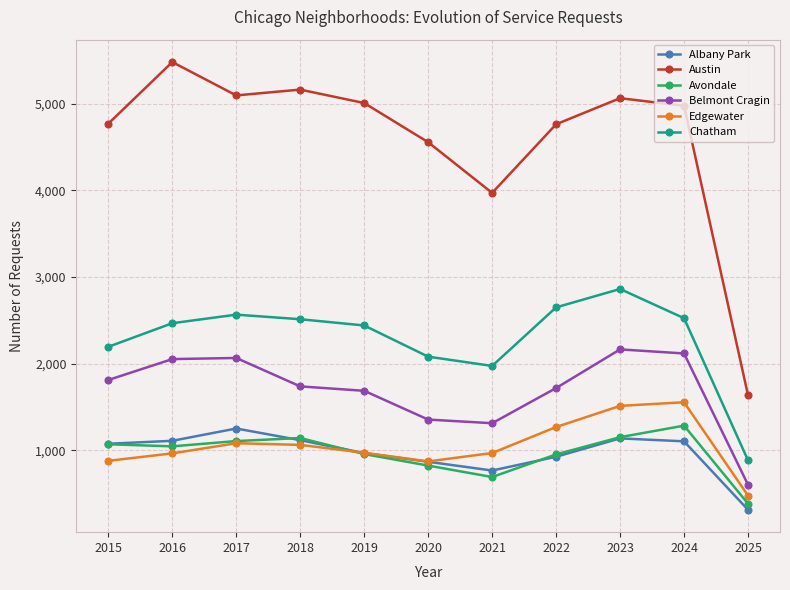

True or false: Belmont Cragin has a value of 749 at 2015.

False